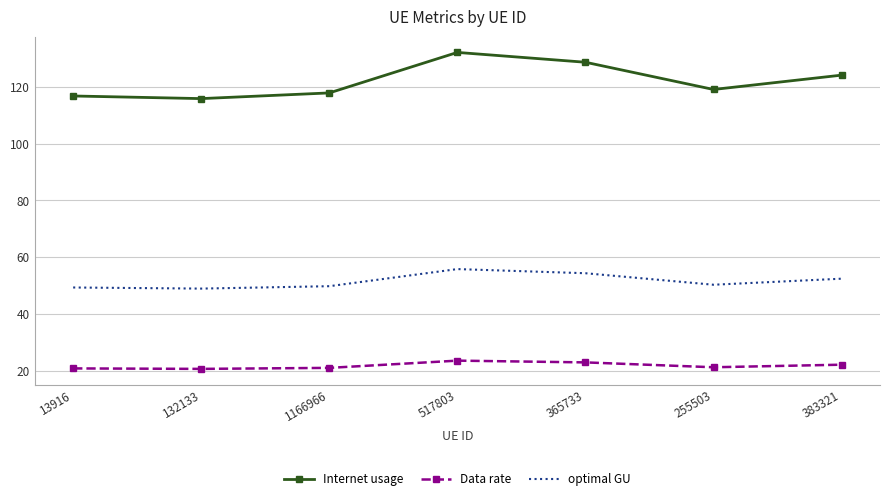

Which series has the largest total across all categories?

Internet usage